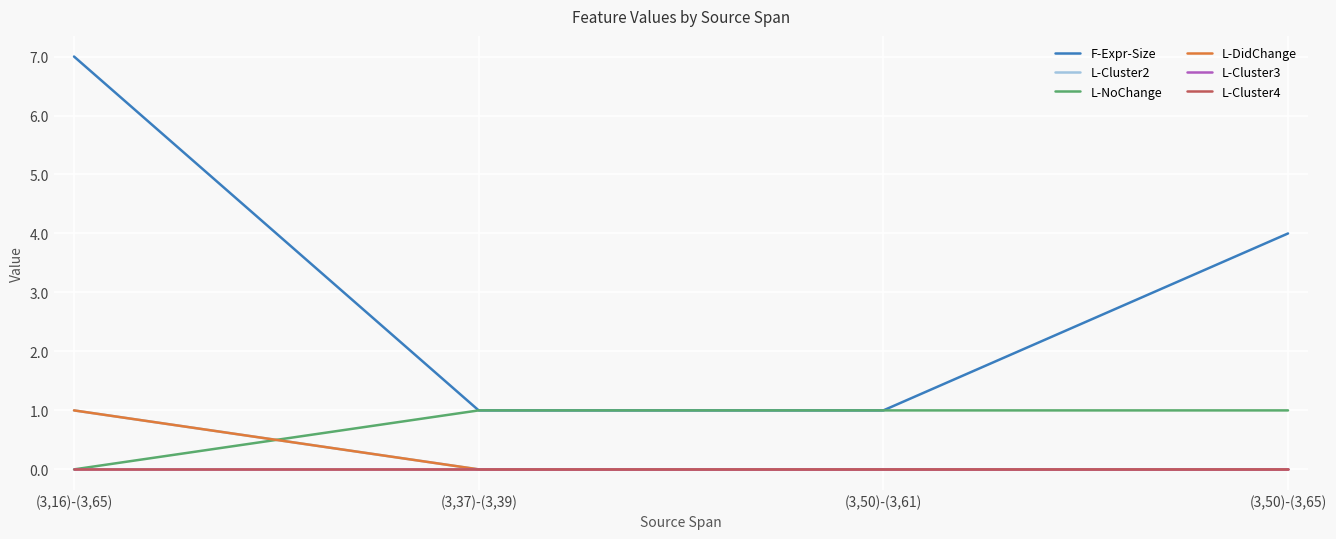

True or false: L-DidChange and L-Cluster4 cross at least once.

False